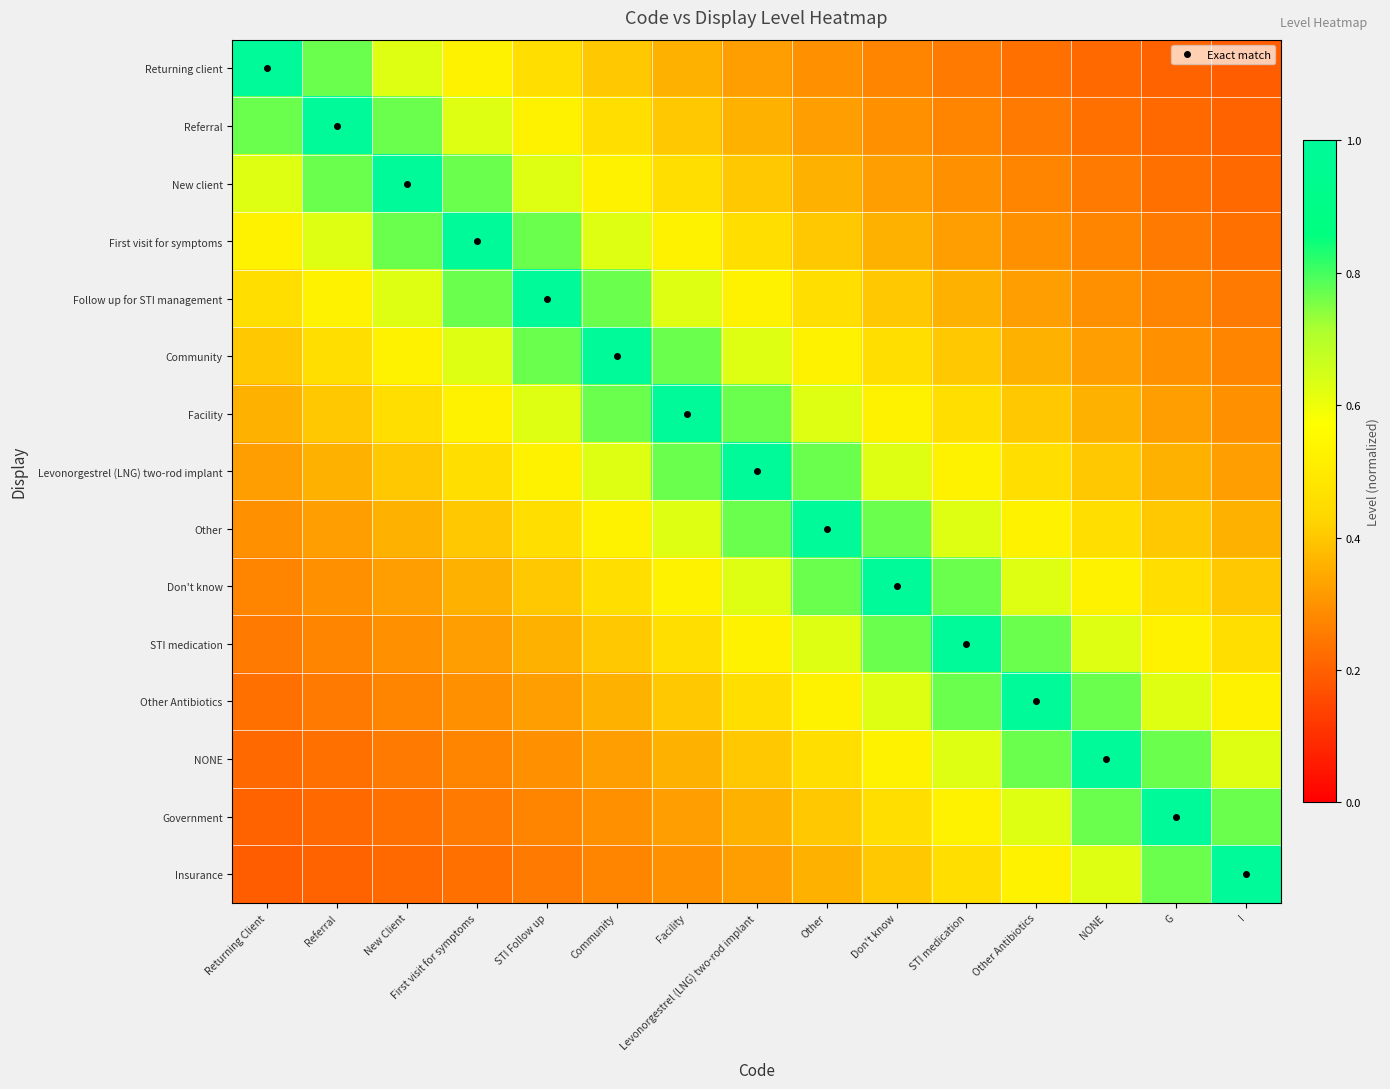

Reading left to right, what are all the values shown in this chart?

row_0: 1.0	0.8	0.6	0.5	0.5	0.4	0.4	0.3	0.3	0.3	0.2	0.2	0.2	0.2	0.2
row_1: 0.8	1.0	0.8	0.6	0.5	0.5	0.4	0.4	0.3	0.3	0.3	0.2	0.2	0.2	0.2
row_2: 0.6	0.8	1.0	0.8	0.6	0.5	0.5	0.4	0.4	0.3	0.3	0.3	0.2	0.2	0.2
row_3: 0.5	0.6	0.8	1.0	0.8	0.6	0.5	0.5	0.4	0.4	0.3	0.3	0.3	0.2	0.2
row_4: 0.5	0.5	0.6	0.8	1.0	0.8	0.6	0.5	0.5	0.4	0.4	0.3	0.3	0.3	0.2
row_5: 0.4	0.5	0.5	0.6	0.8	1.0	0.8	0.6	0.5	0.5	0.4	0.4	0.3	0.3	0.3
row_6: 0.4	0.4	0.5	0.5	0.6	0.8	1.0	0.8	0.6	0.5	0.5	0.4	0.4	0.3	0.3
row_7: 0.3	0.4	0.4	0.5	0.5	0.6	0.8	1.0	0.8	0.6	0.5	0.5	0.4	0.4	0.3
row_8: 0.3	0.3	0.4	0.4	0.5	0.5	0.6	0.8	1.0	0.8	0.6	0.5	0.5	0.4	0.4
row_9: 0.3	0.3	0.3	0.4	0.4	0.5	0.5	0.6	0.8	1.0	0.8	0.6	0.5	0.5	0.4
row_10: 0.2	0.3	0.3	0.3	0.4	0.4	0.5	0.5	0.6	0.8	1.0	0.8	0.6	0.5	0.5
row_11: 0.2	0.2	0.3	0.3	0.3	0.4	0.4	0.5	0.5	0.6	0.8	1.0	0.8	0.6	0.5
row_12: 0.2	0.2	0.2	0.3	0.3	0.3	0.4	0.4	0.5	0.5	0.6	0.8	1.0	0.8	0.6
row_13: 0.2	0.2	0.2	0.2	0.3	0.3	0.3	0.4	0.4	0.5	0.5	0.6	0.8	1.0	0.8
row_14: 0.2	0.2	0.2	0.2	0.2	0.3	0.3	0.3	0.4	0.4	0.5	0.5	0.6	0.8	1.0